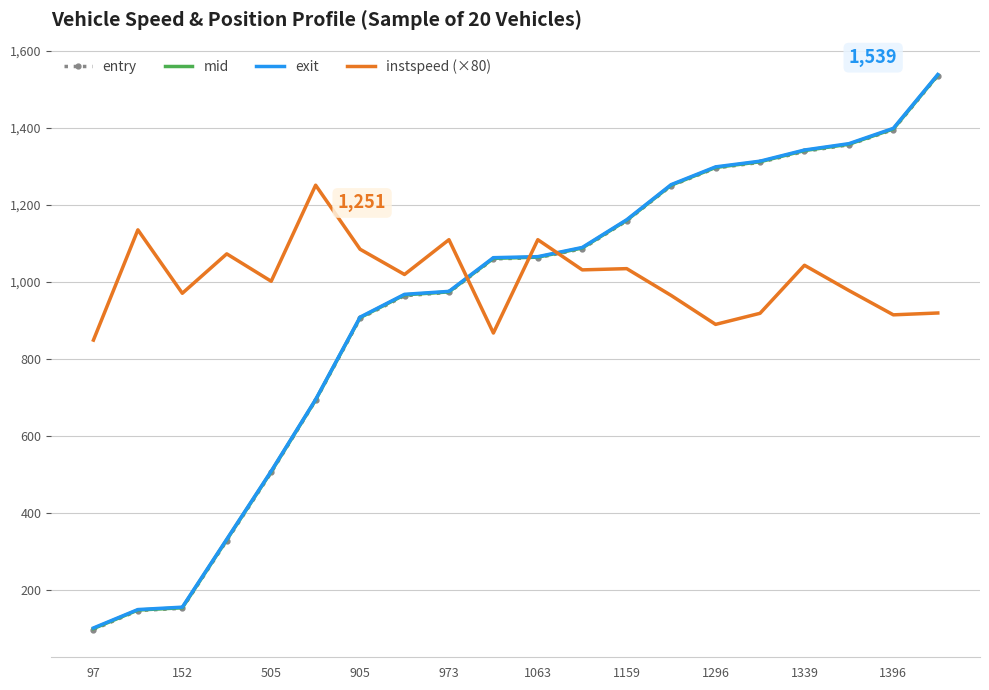

Which series has the largest total across all categories?

instspeed (×80)